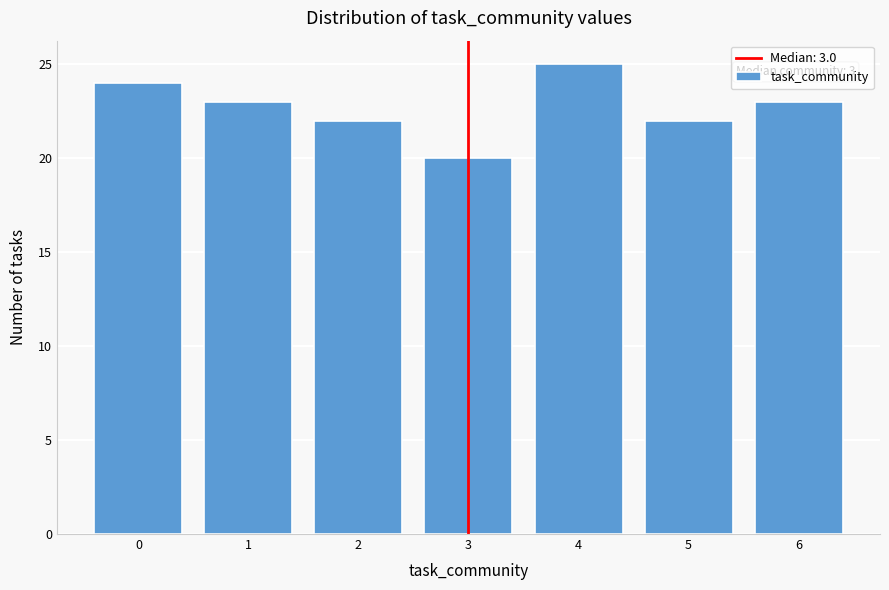

Reading left to right, what are all the values shown in this chart?

0=24	1=23	2=22	3=20	4=25	5=22	6=23